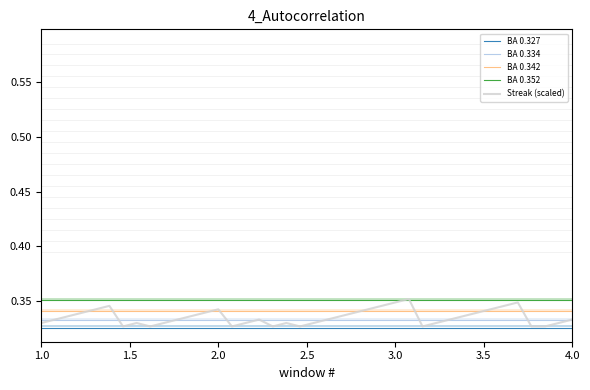

True or false: BA 0.327 and BA 0.334 intersect in this chart.

False